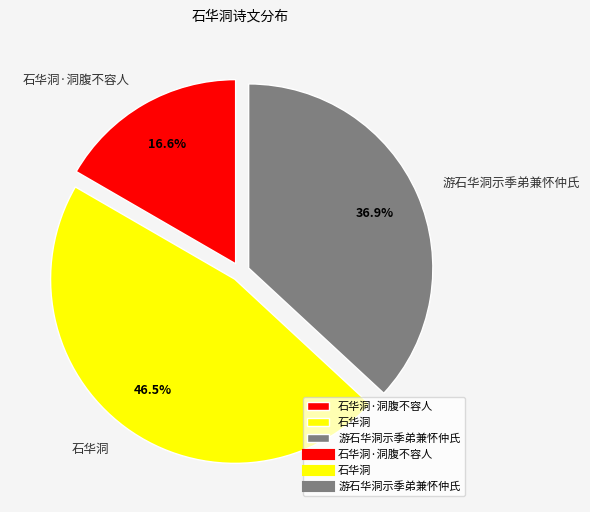

To the nearest percent, what is the difference between the largest and smallest slice percentages?

30%